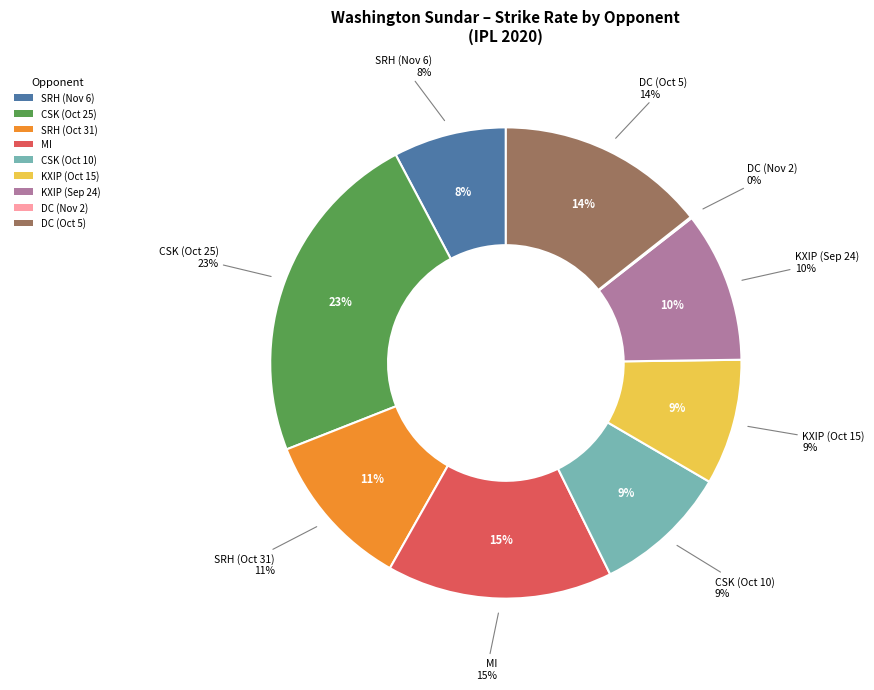

Rank the categories by value from highest to lowest.

Chennai Super Kings (Oct 25), Mumbai Indians, Delhi Capitals (Oct 5), Sunrisers Hyderabad (Oct 31), Kings XI Punjab (Sep 24), Chennai Super Kings (Oct 10), Kings XI Punjab (Oct 15), Sunrisers Hyderabad (Nov 6), Delhi Capitals (Nov 2)